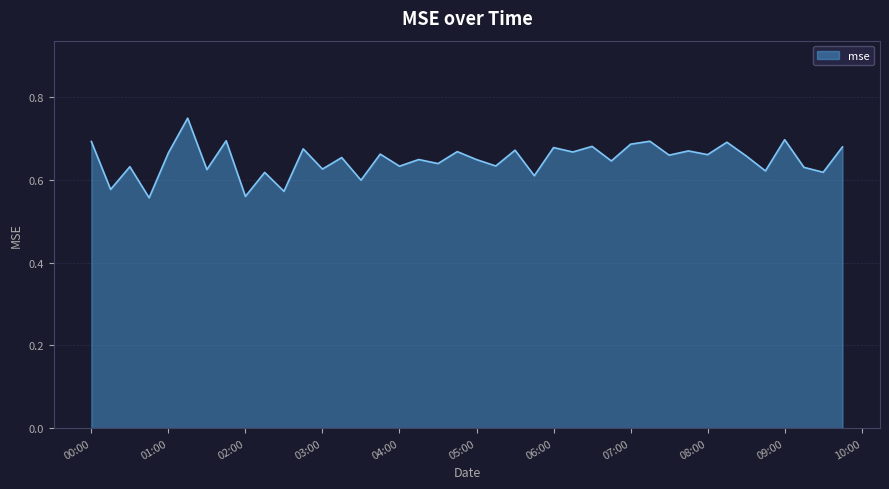

How many lines are shown in the chart?

1